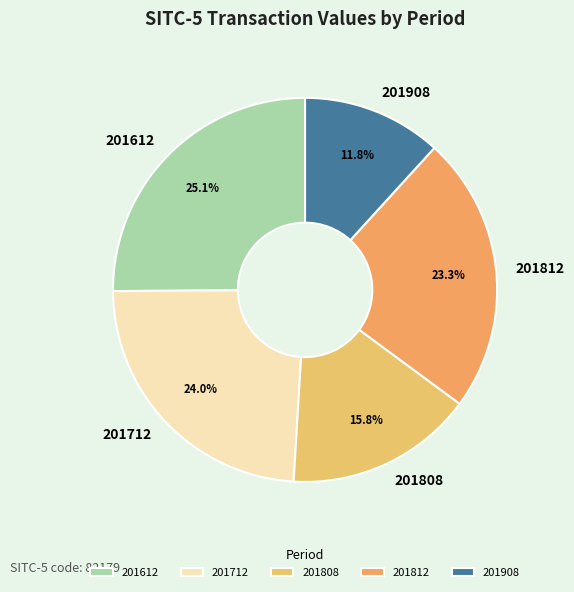

Which category has the biggest portion of the pie?

201612